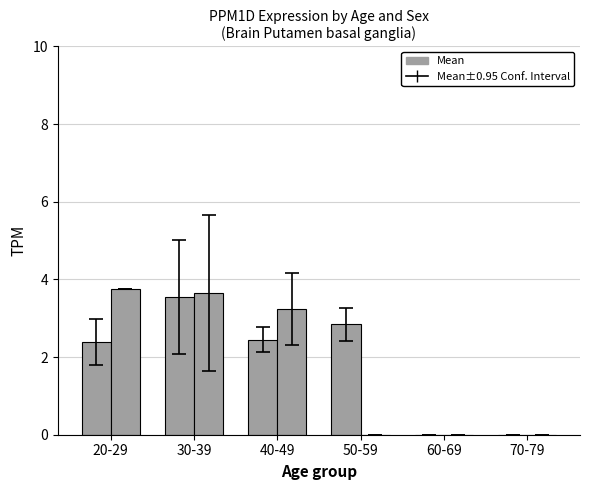

What is the maximum value shown in the chart?

3.8